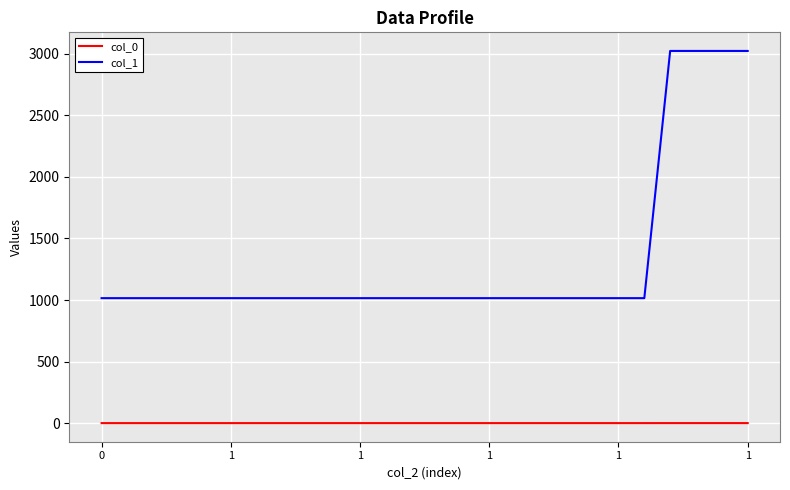

True or false: col_1 and col_0 intersect in this chart.

False